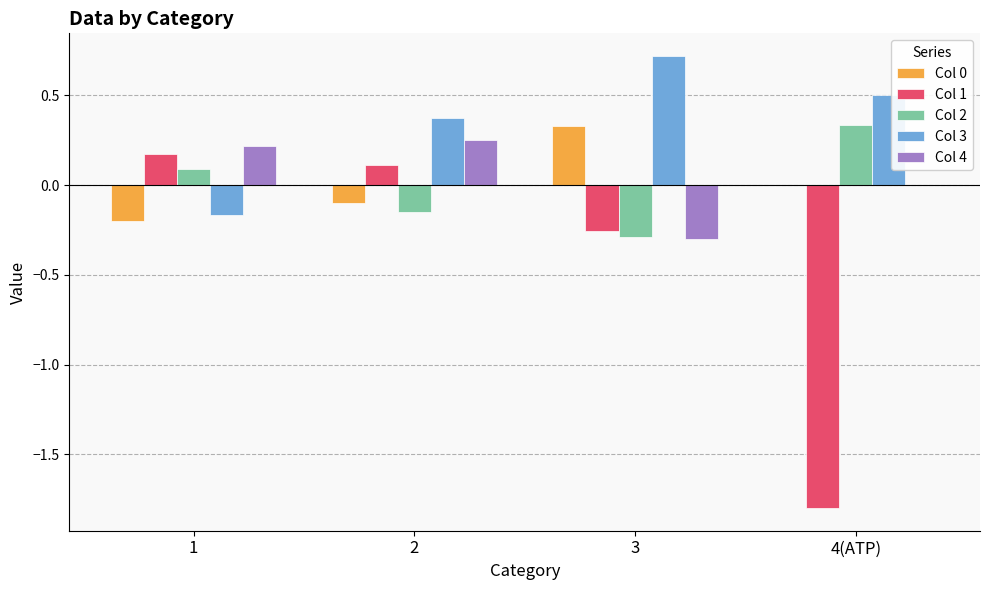

Which series has the largest total across all categories?

Col 3